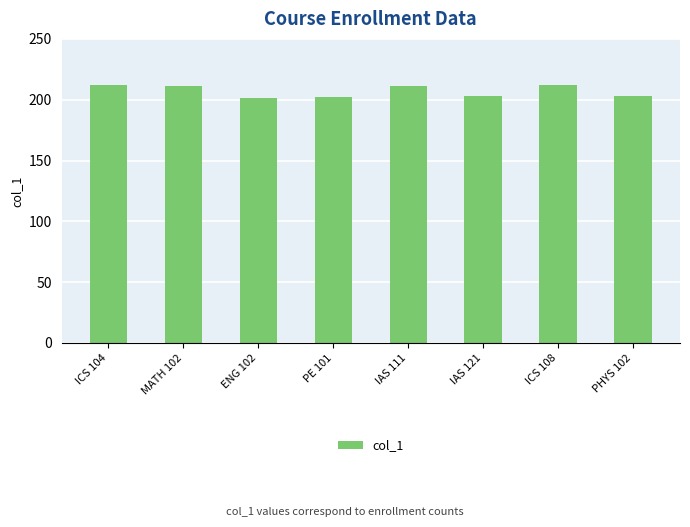

What is the difference between the maximum and second lowest values?

10